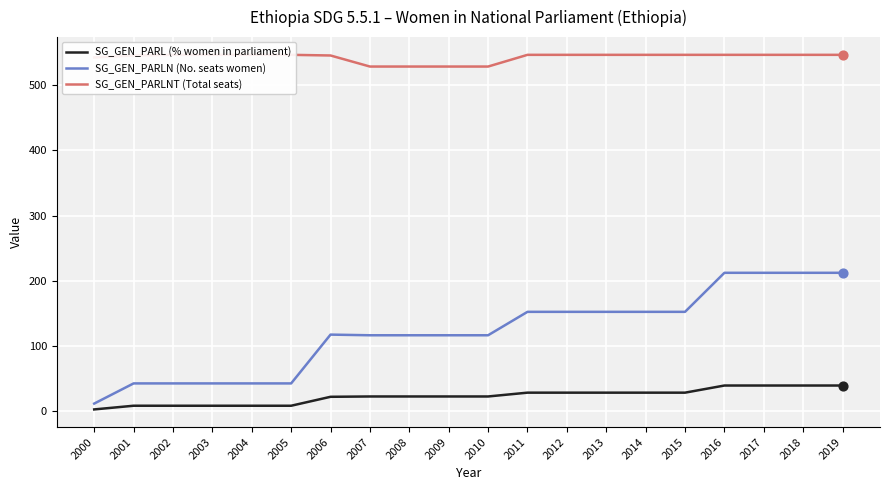

Which series reaches the maximum Y coordinate?

SG_GEN_PARLNT (Total seats)